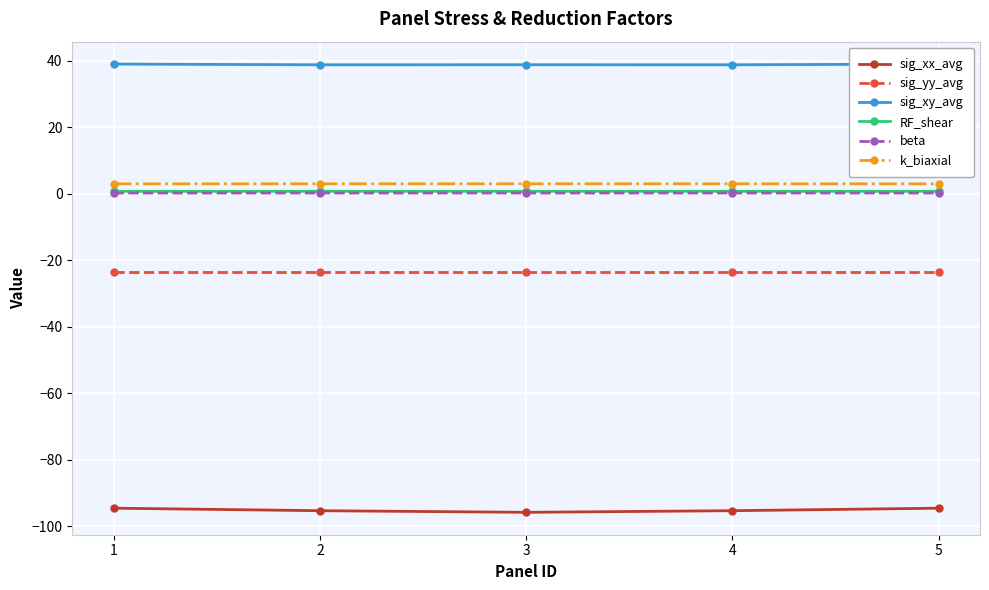

True or false: RF_shear and beta cross at least once.

False